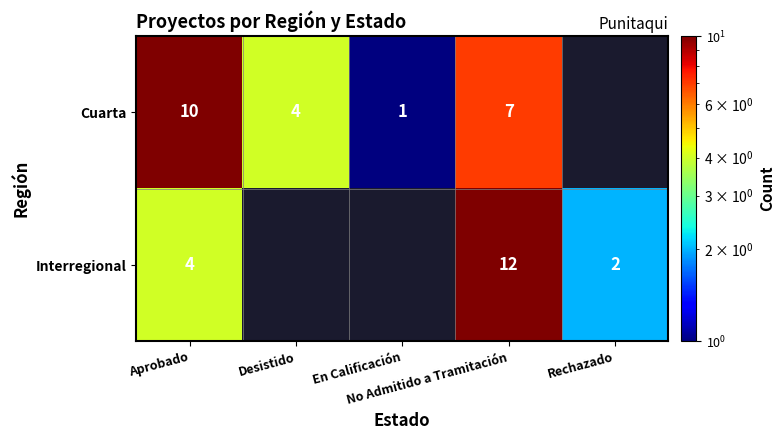

The value of Cuarta at Aprobado is 17.2. True or false?

False